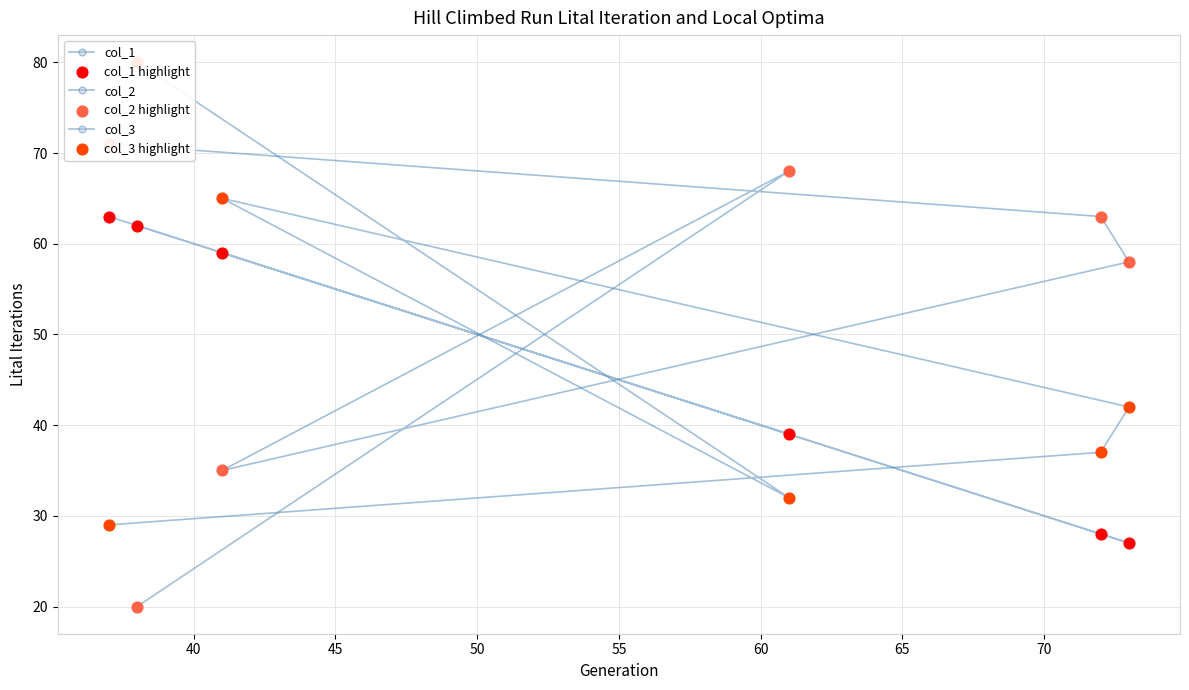

Which series has the largest Y range (max minus min)?

col_2